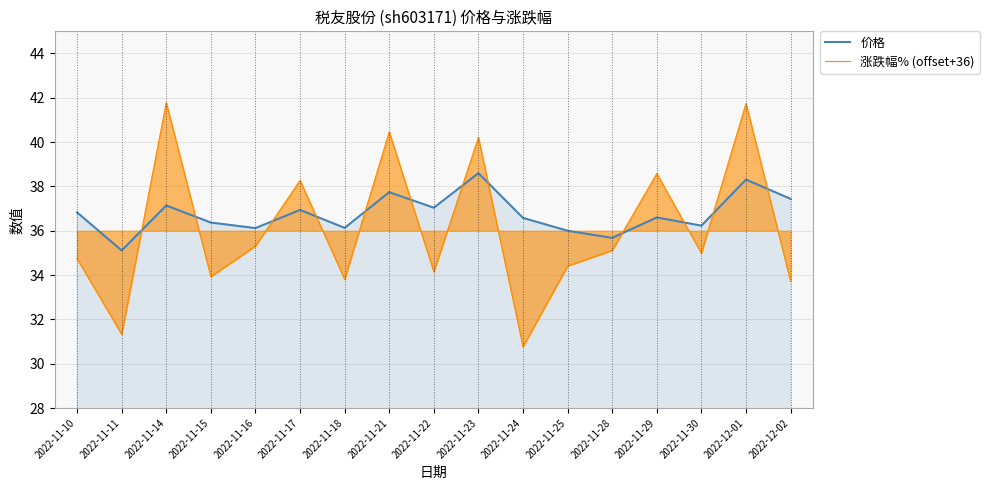

At which label does 涨跌幅% (offset+36) reach its peak?

2022-11-14